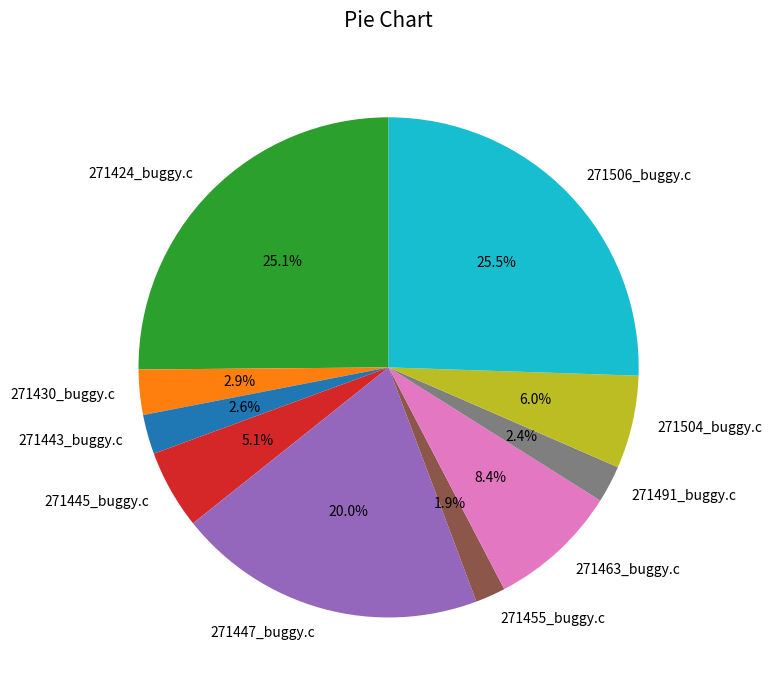

To the nearest percent, what portion does 271504_buggy.c represent?

6%